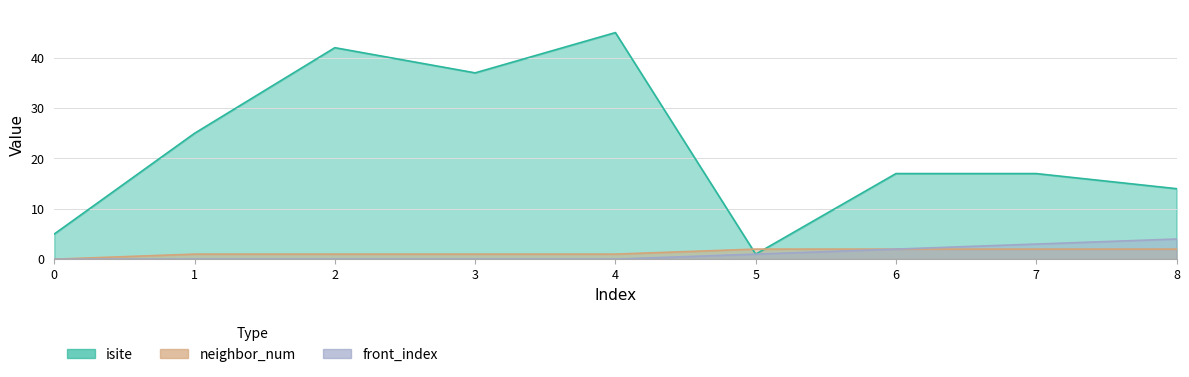

At which label is front_index closest to 2?

6